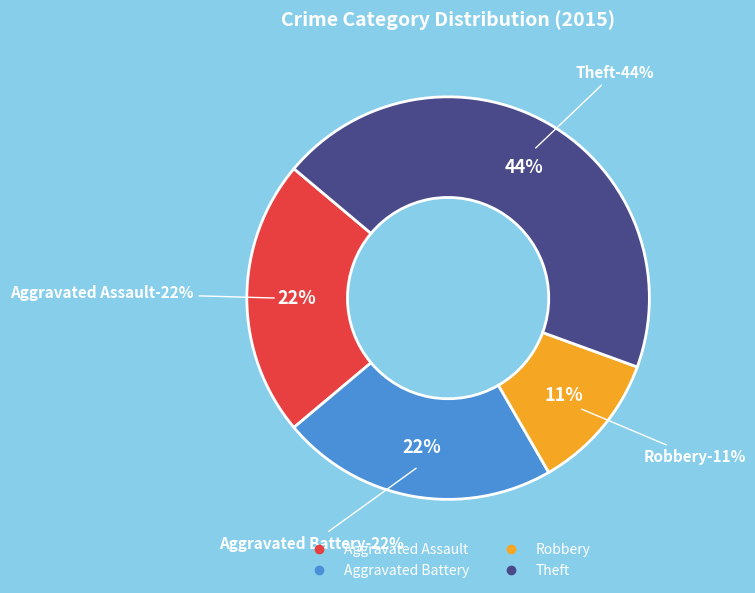

Combined, do Robbery and Aggravated Battery account for over 50%?

No